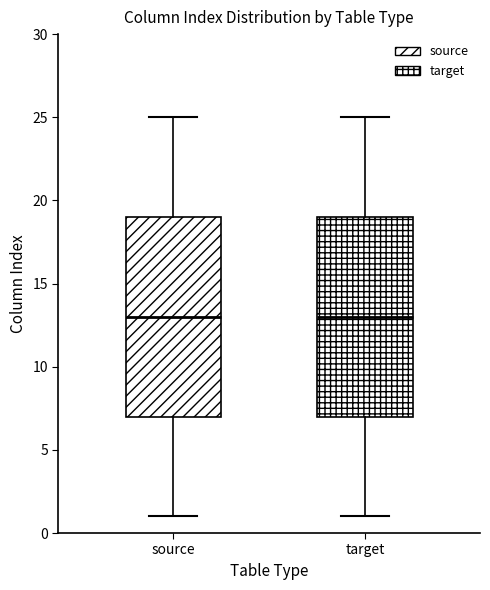

Where does the median line of the box for target sit on the y-axis? The values are not printed on the chart, so give them approximately, as read against the axis.

13